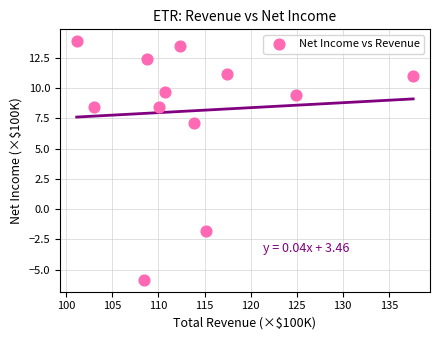

What is the average Y value?

8.1